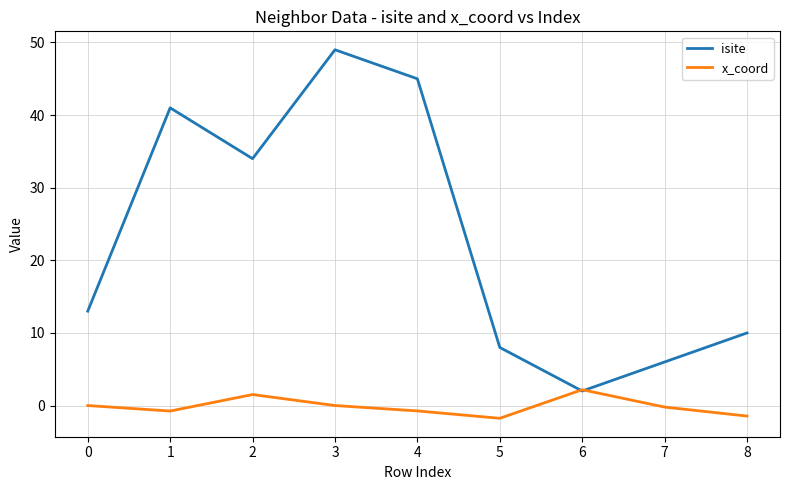

Does the chart have visible grid lines?

Yes